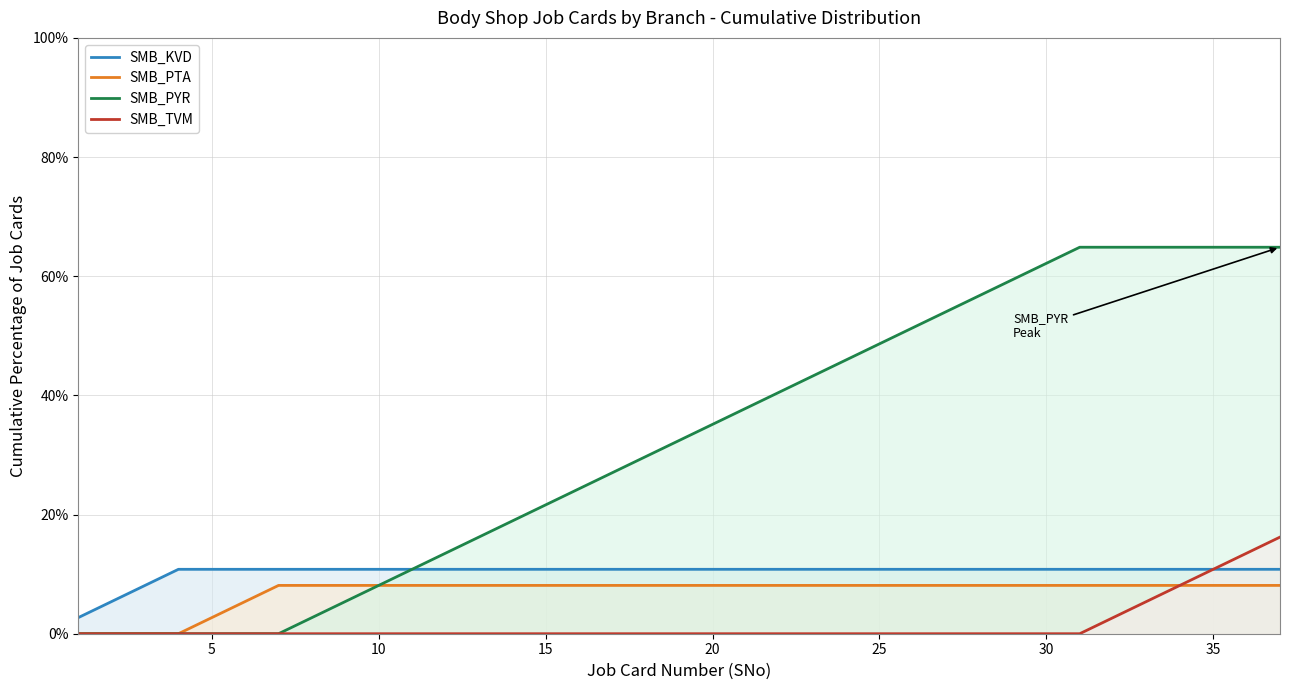

Which series has the largest range (max minus min)?

SMB_PYR